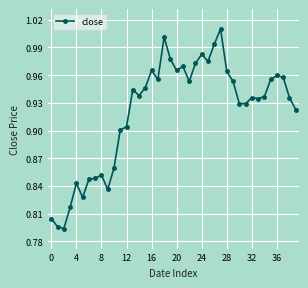

Does the chart display data point markers on the line(s)?

Yes